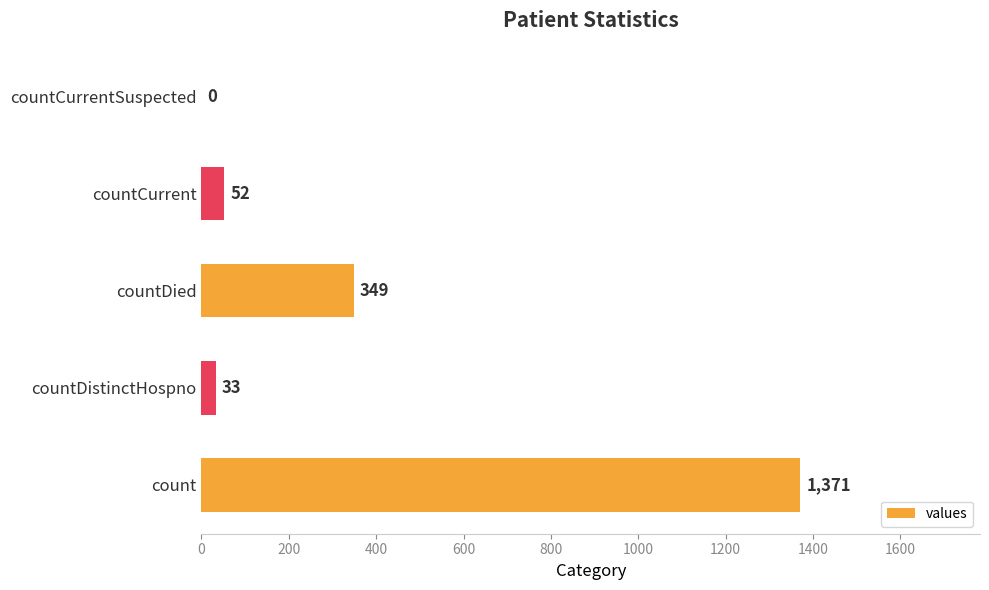

Where is the data nearest to the value 685?

countDied